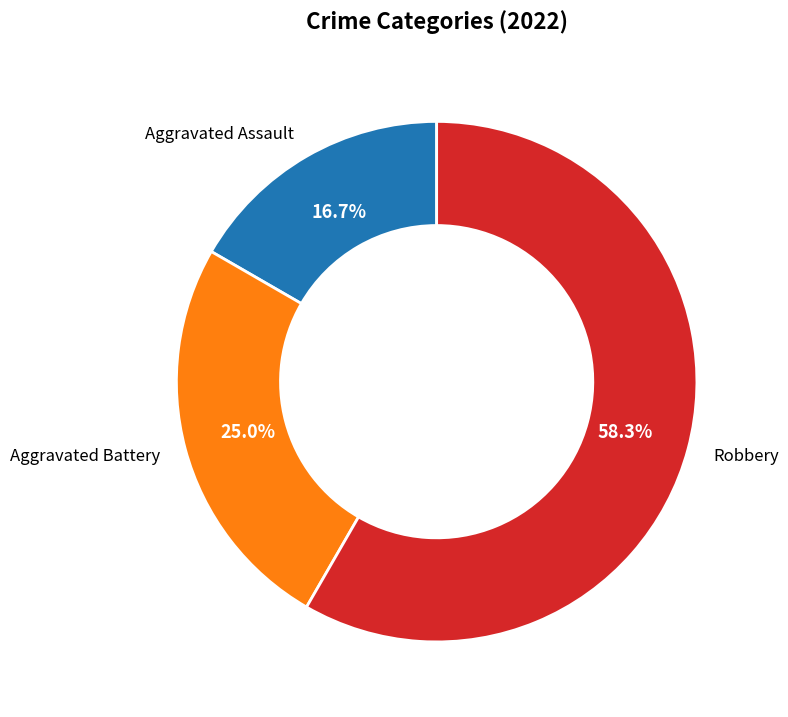

What is the largest slice in the pie chart?

Robbery